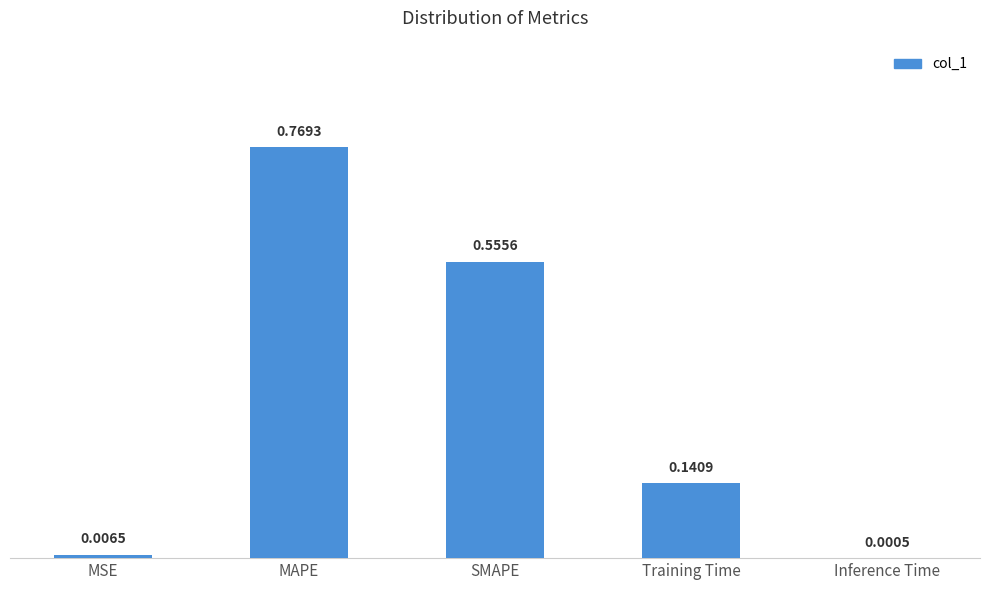

Which label corresponds to the largest value in the chart?

MAPE